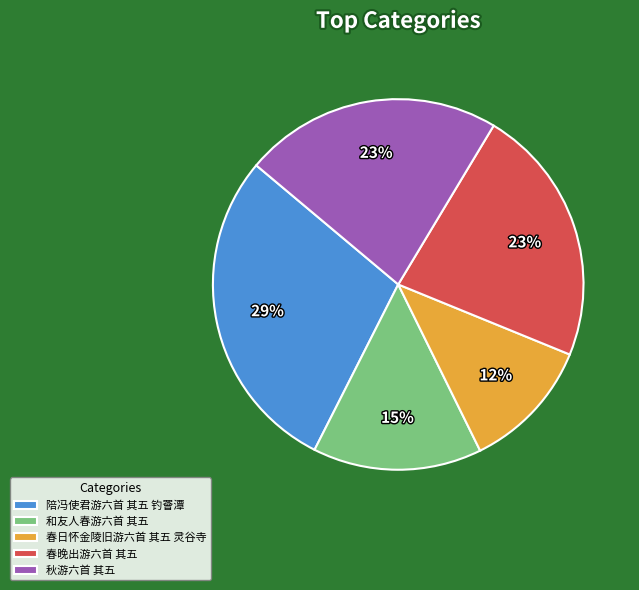

What percentage is the 春晚出游六首 其五 slice, to the nearest percent?

23%